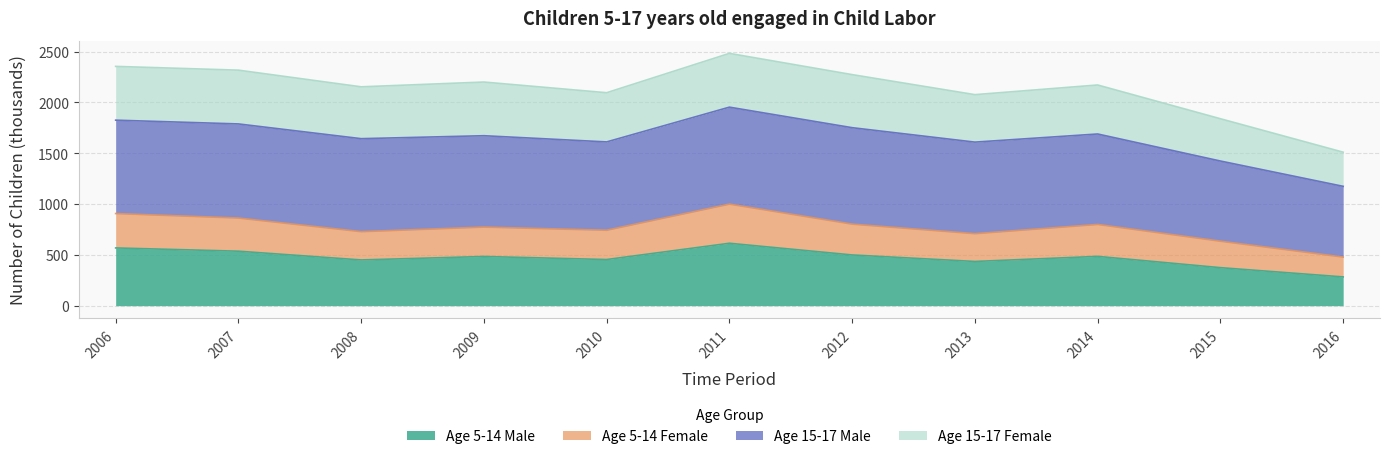

What is the total value across all series at 2012?

2273